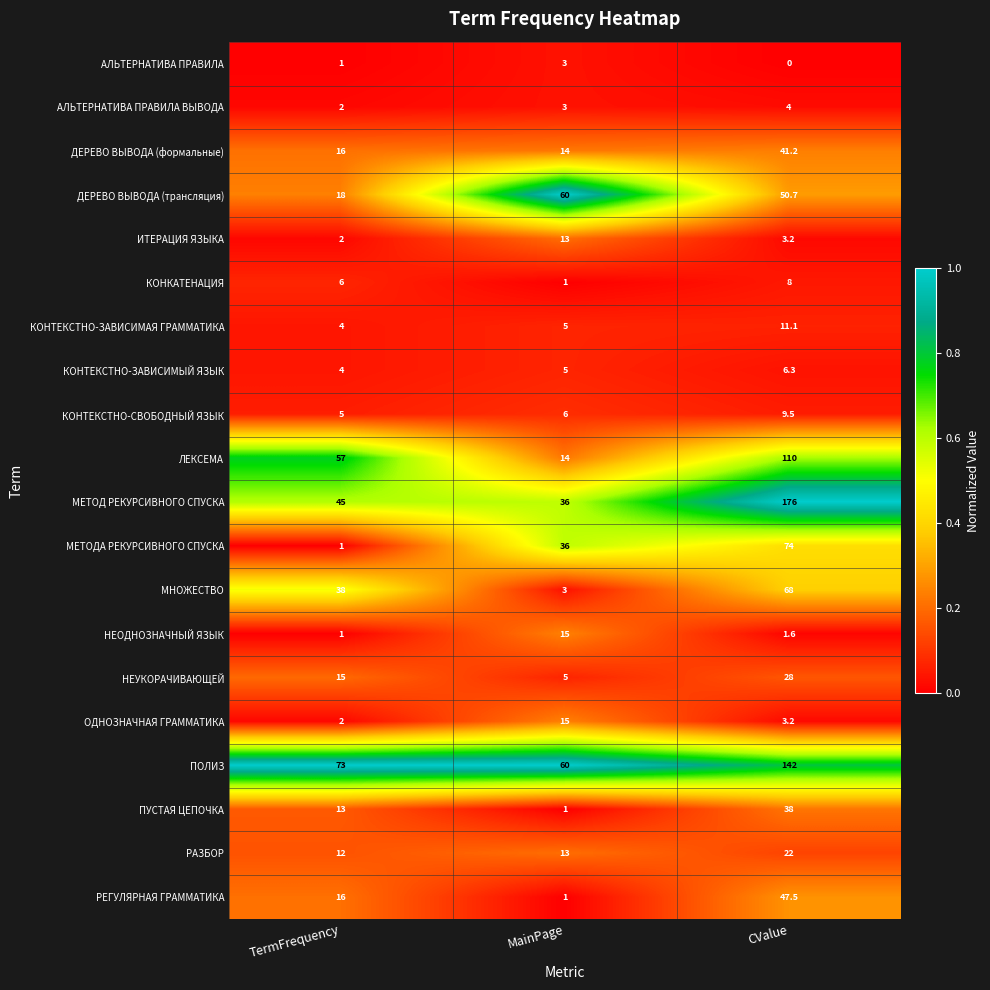

What is the average value of the МЕТОД РЕКУРСИВНОГО СПУСКА series?

85.7